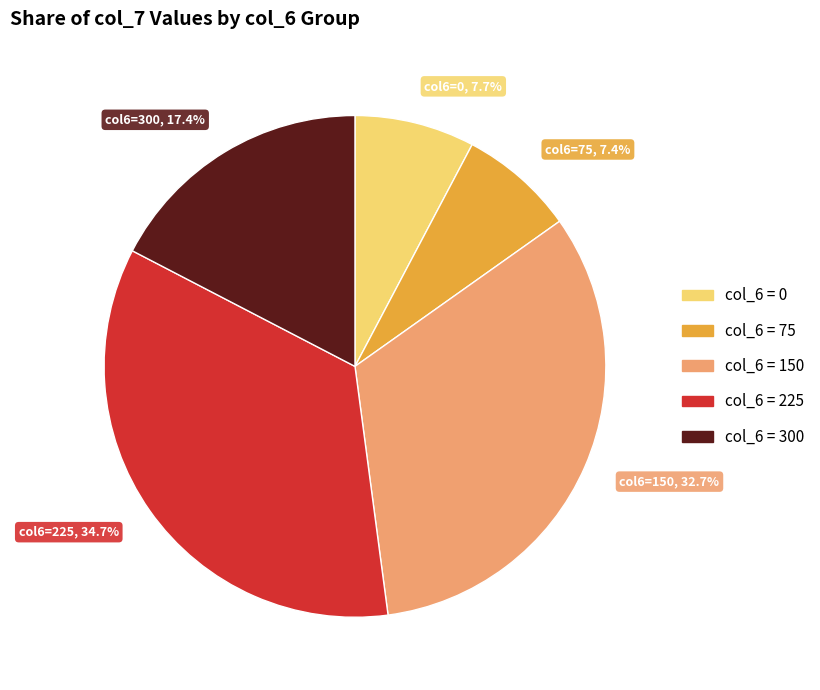

Is there any slice that represents more than half of the pie?

No